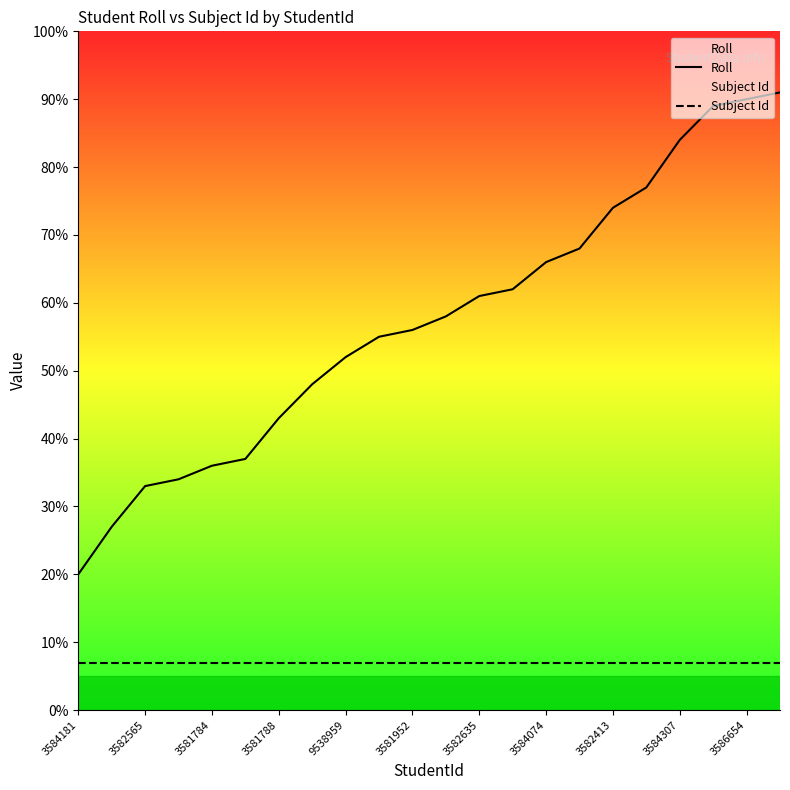

What is the maximum value for Roll?

91